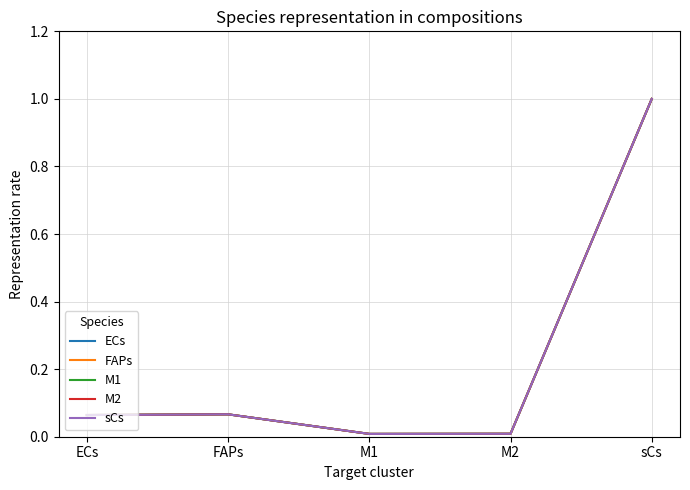

How many intersections are there between sCs and ECs?

1